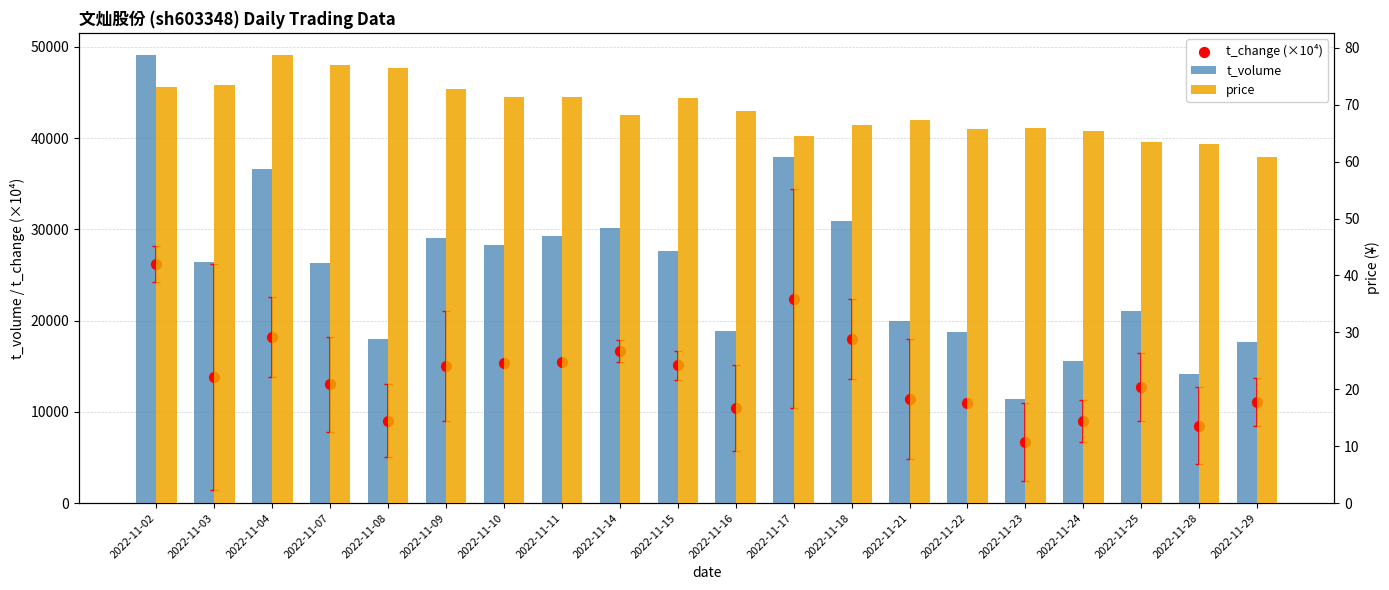

Which series has the largest total across all categories?

t_volume